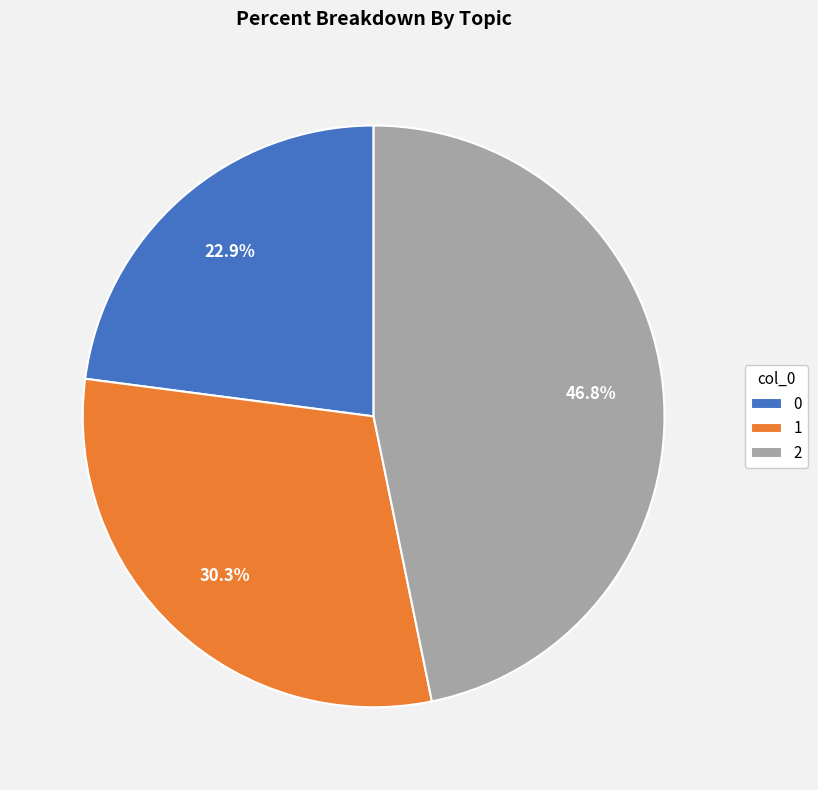

How many slices are in this pie chart?

3